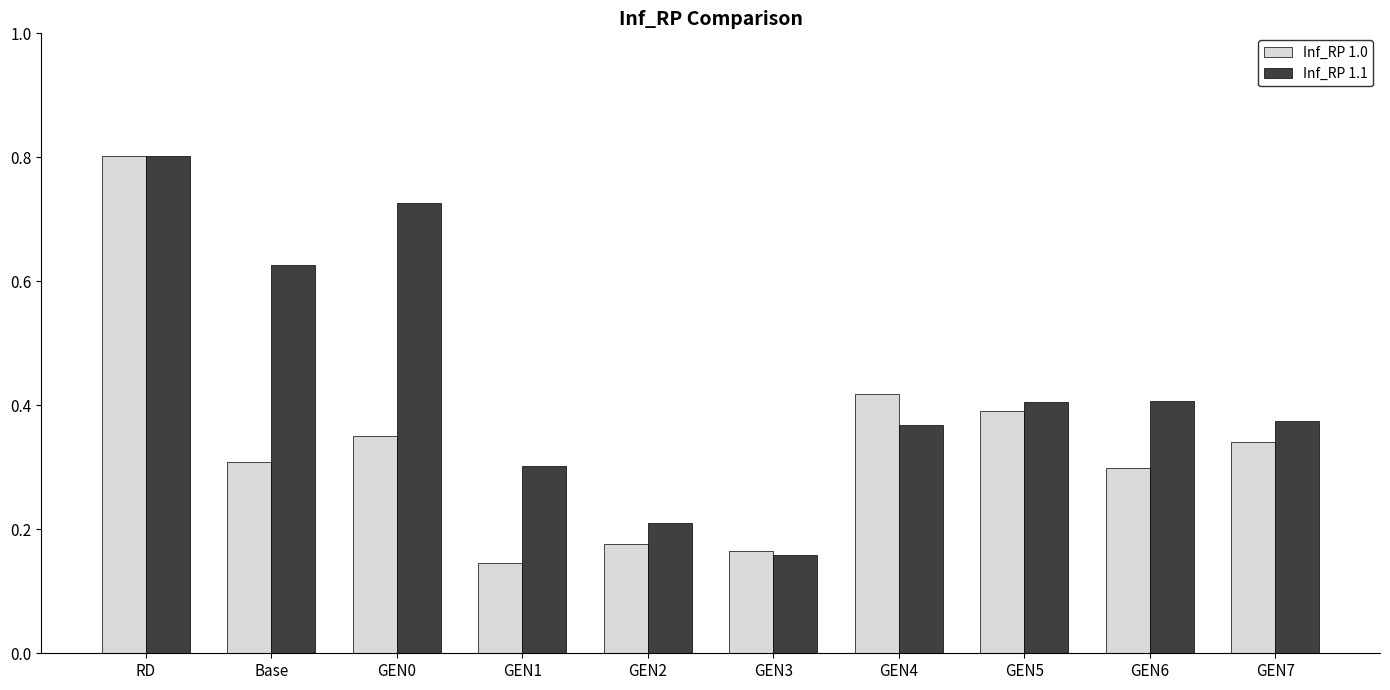

At which category is the sum across all series the highest?

RD